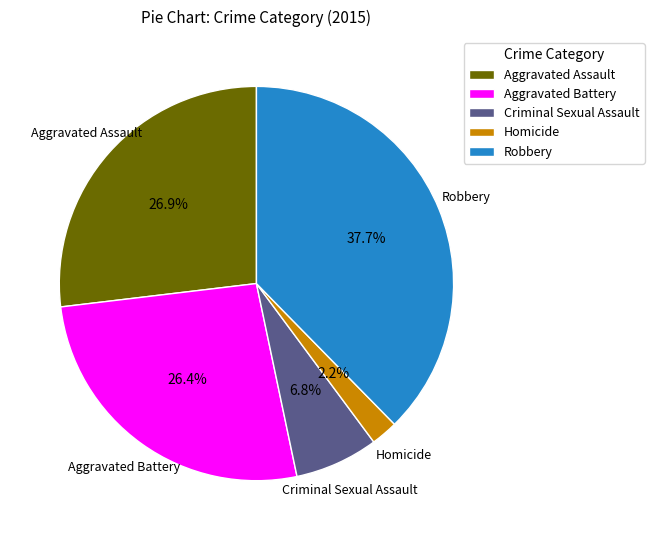

Which category has the biggest portion of the pie?

Robbery